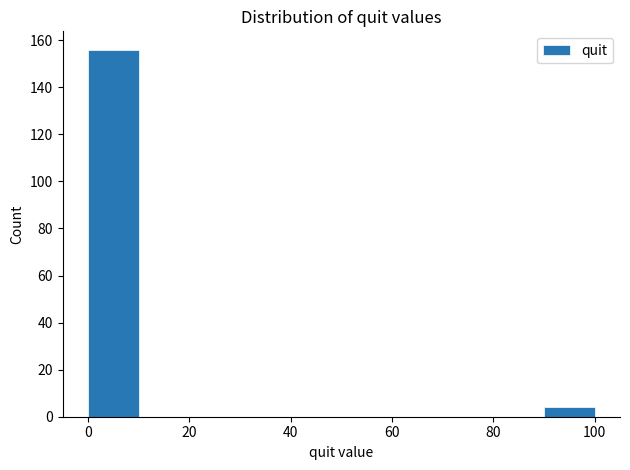

What is the height of the bar covering 90 to 100 on the x-axis? The values are not printed on the chart, so give them approximately, as read against the axis.

4